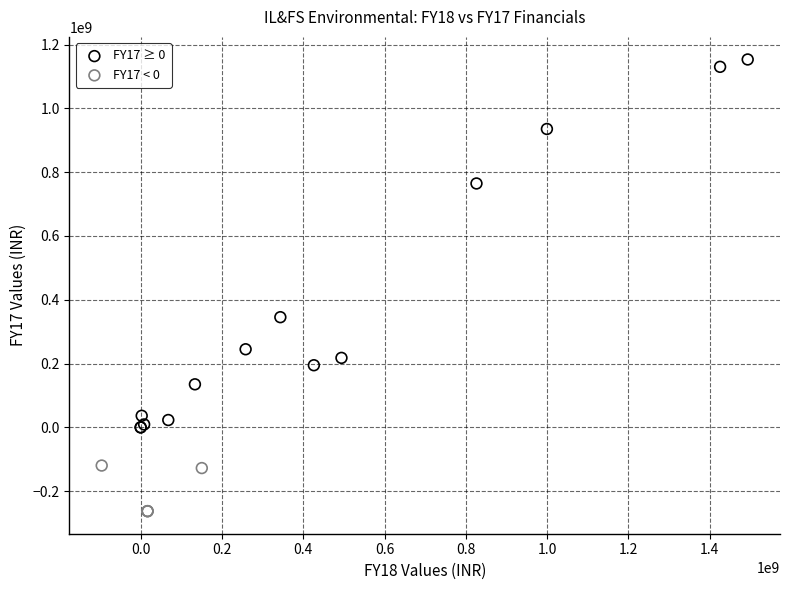

Which series has the largest Y range (max minus min)?

FY17 ≥ 0